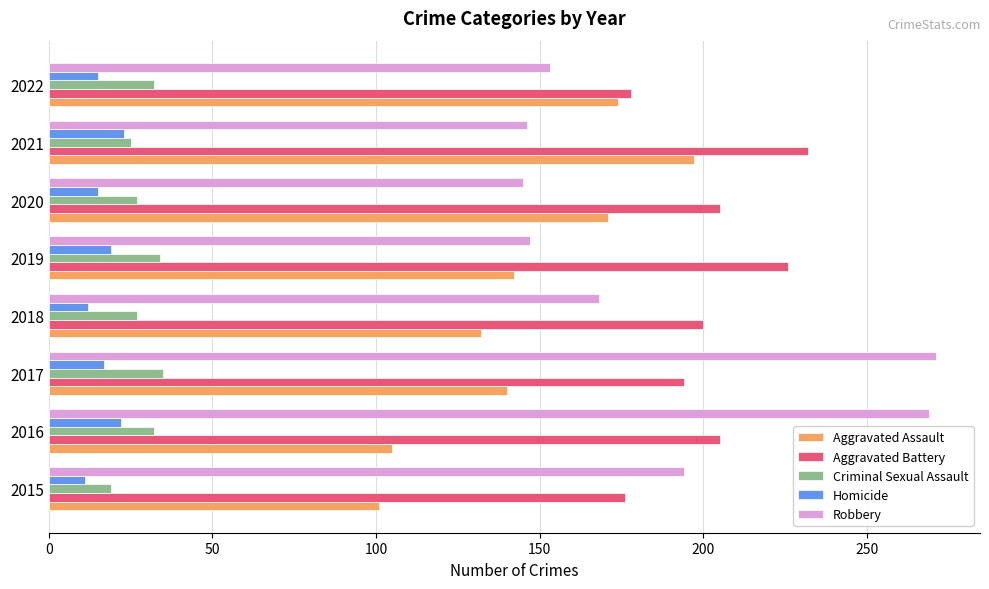

Which category has the highest value in the Aggravated Battery series?

2021